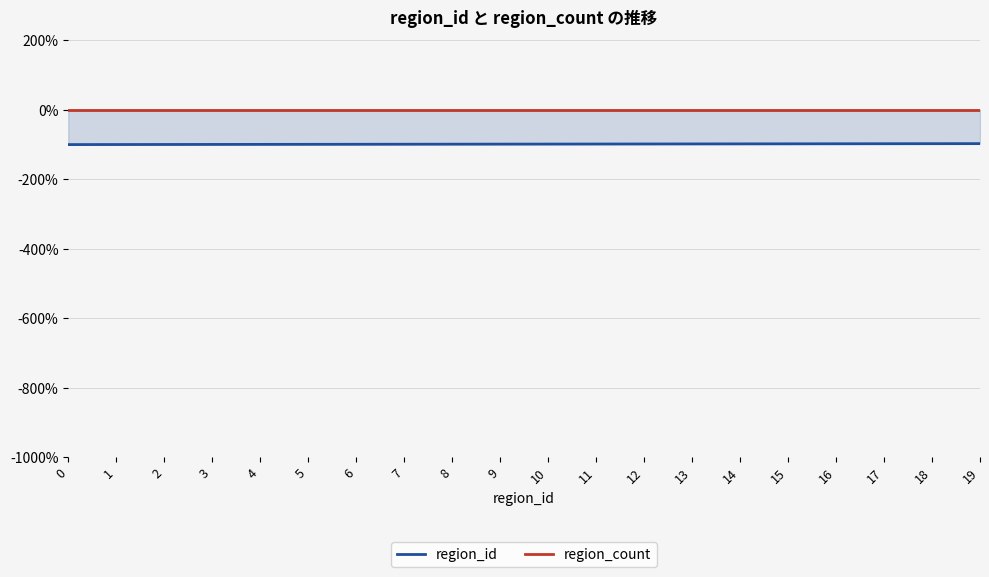

Reading left to right, transcribe all the data shown in this chart.

region_id: 0=-100.0	1=-99.9	2=-99.7	3=-99.6	4=-99.4	5=-99.3	6=-99.1	7=-99.0	8=-98.8	9=-98.7	10=-98.6	11=-98.4	12=-98.3	13=-98.1	14=-98.0	15=-97.8	16=-97.7	17=-97.6	18=-97.4	19=-97.3
region_count: 0=0.0	1=0.0	2=0.0	3=0.0	4=0.0	5=0.0	6=0.0	7=0.0	8=0.0	9=0.0	10=0.0	11=0.0	12=0.0	13=0.0	14=0.0	15=0.0	16=0.0	17=0.0	18=0.0	19=0.0